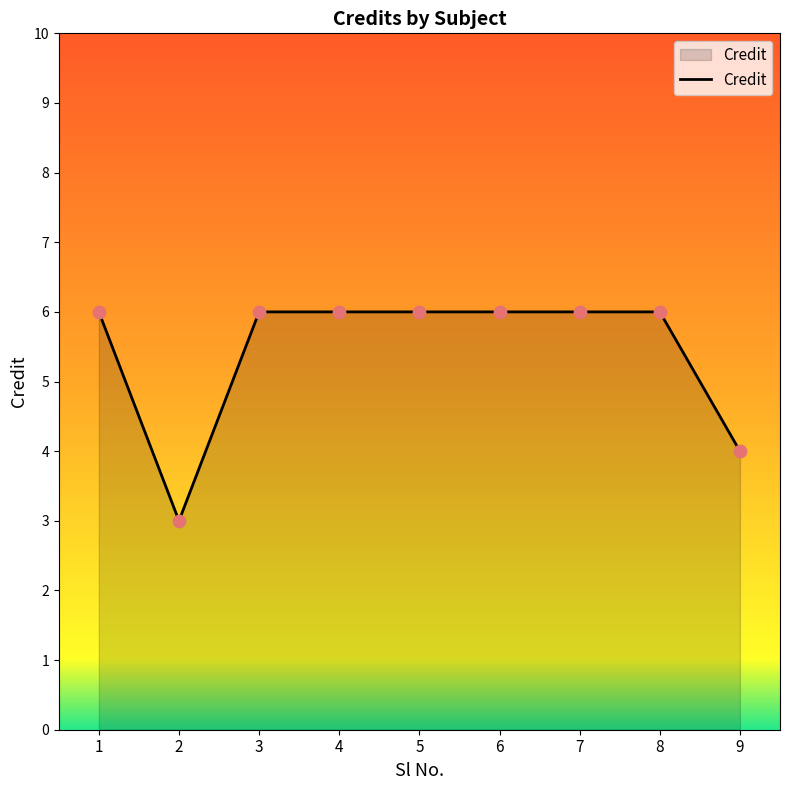

What is the change in value from 2 to 5?

+3